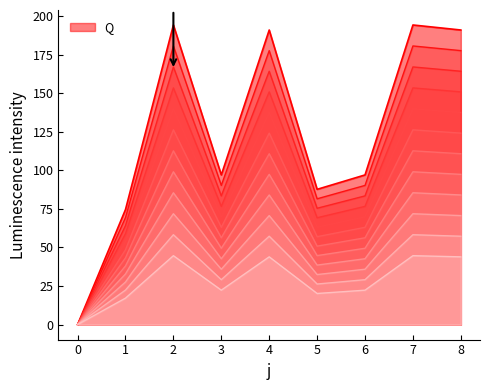

Where is the data nearest to the value 97?

3